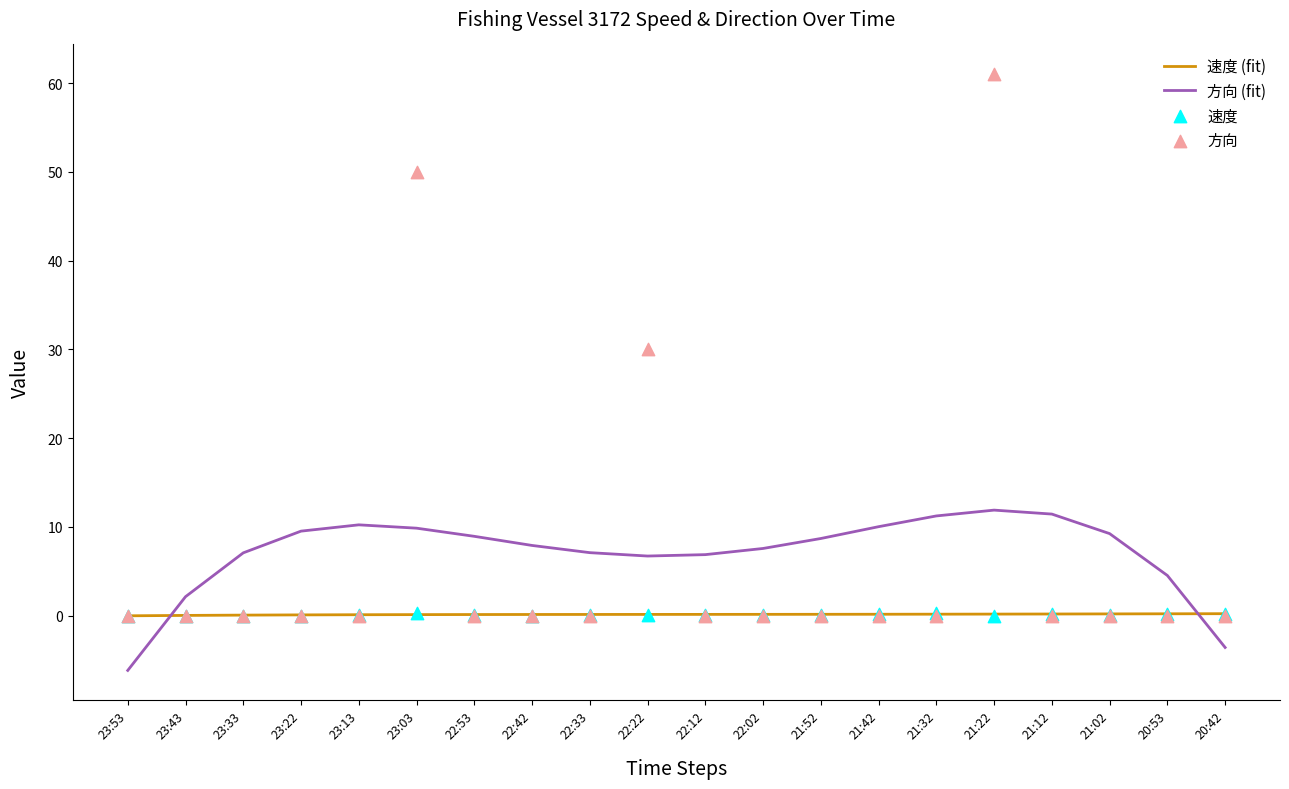

Which series reaches the maximum Y coordinate?

方向